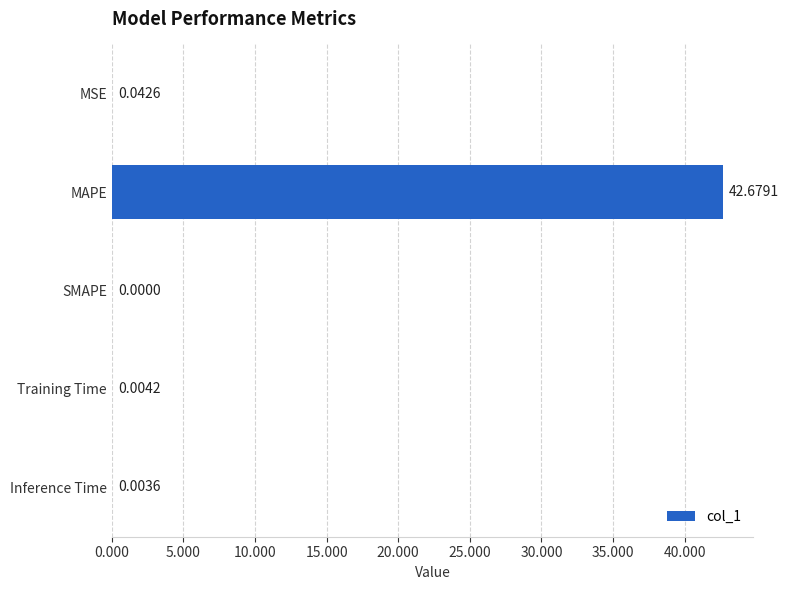

What is the greatest value displayed?

42.7